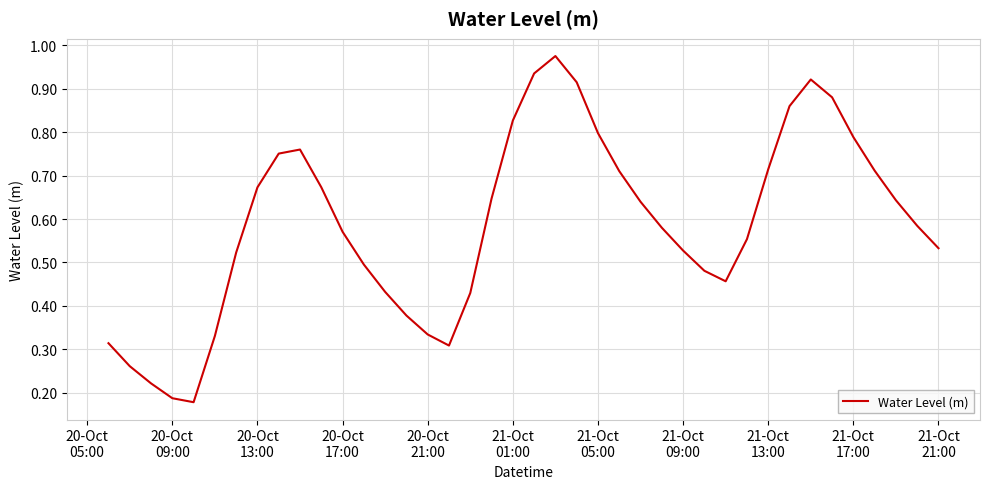

Is this an area chart (filled region under the line)?

No